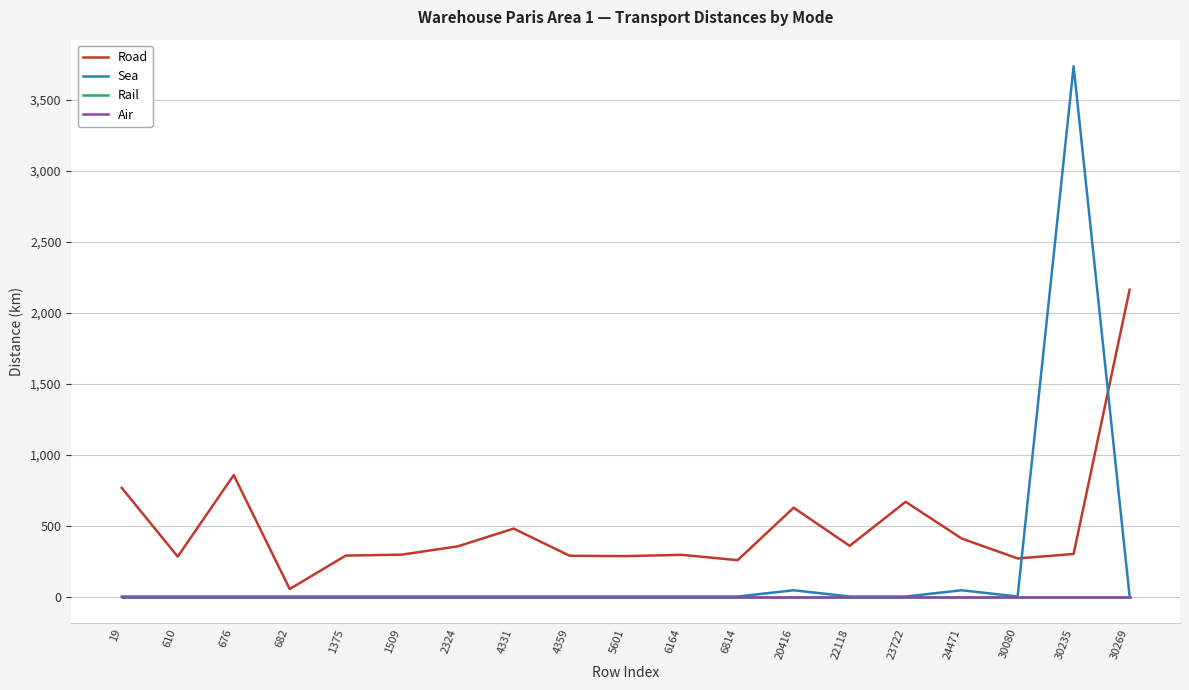

Does the chart have visible grid lines?

Yes